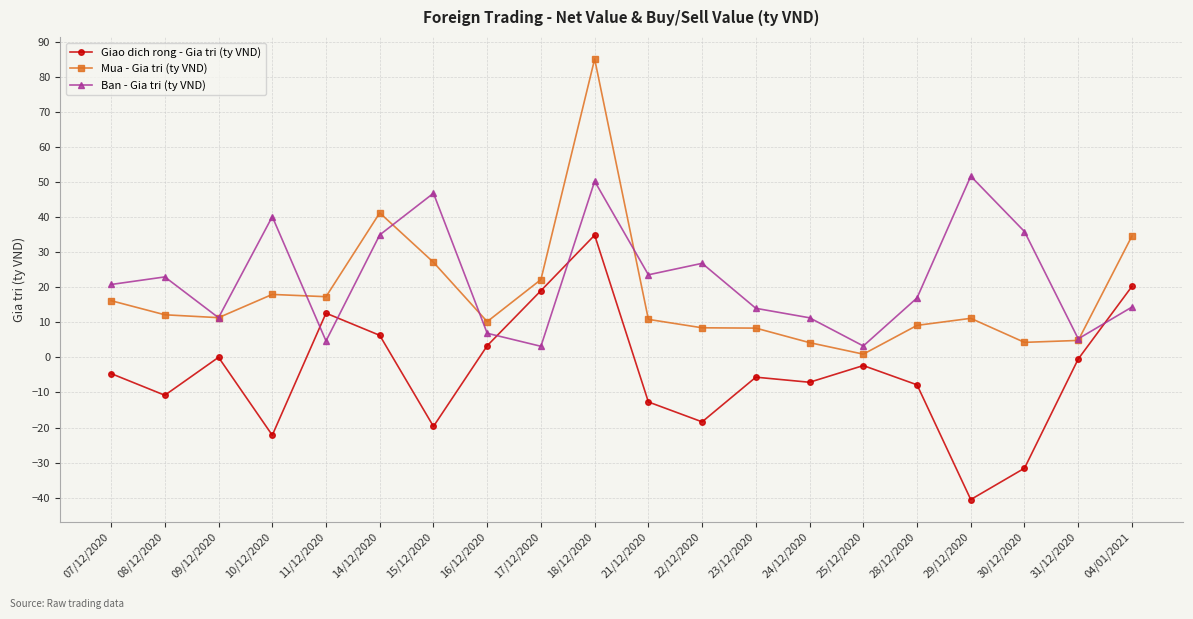

At which category is the sum across all series the highest?

18/12/2020